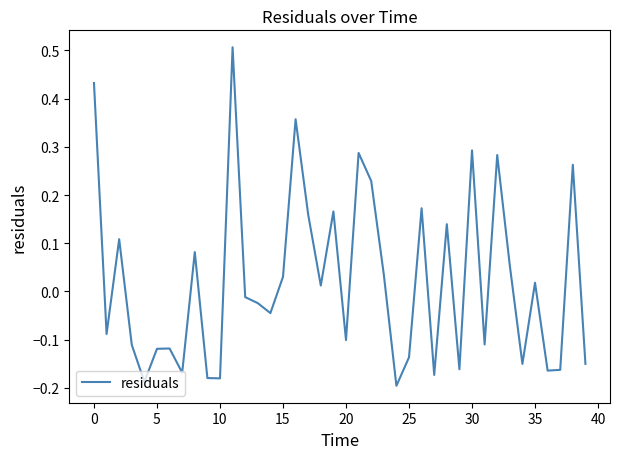

What is the difference between the maximum and minimum values?

0.7